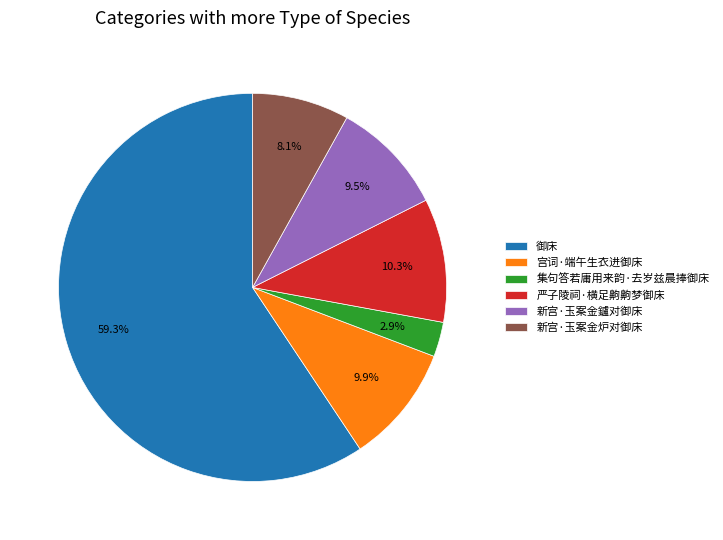

Does 新宫·玉案金鑪对御床 represent more than half of the total?

No